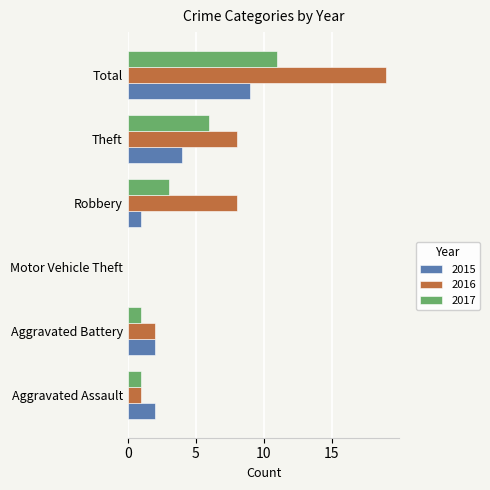

Is the value of 2015 at Aggravated Battery greater than the value of 2017 at Robbery?

No